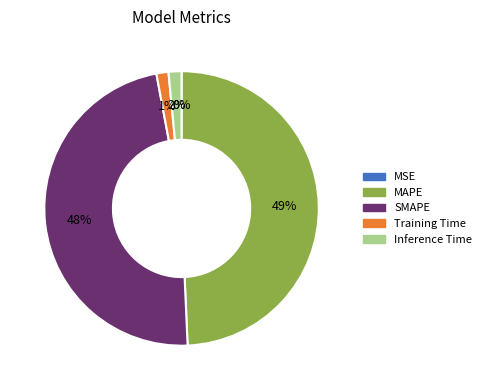

Is Inference Time the majority of the pie?

No